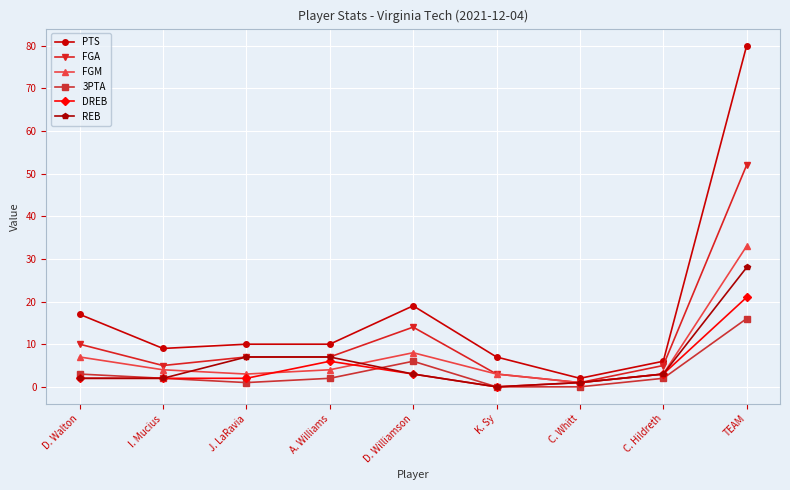

How many lines are shown in the chart?

6